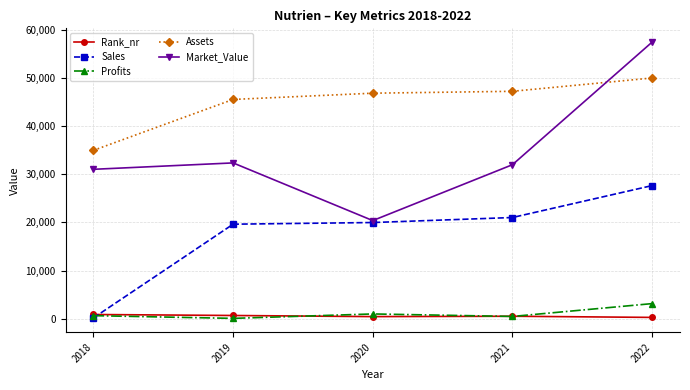

True or false: Sales has more than 2 points higher than both neighbors.

False